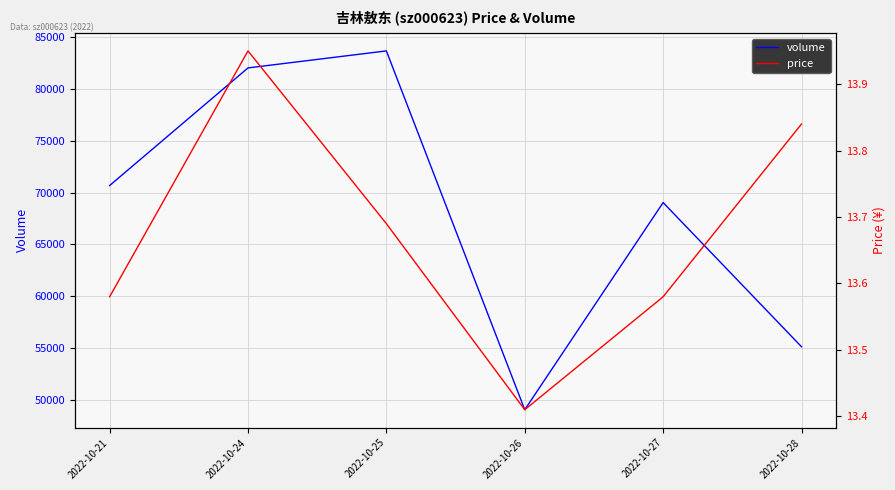

Which series has the largest range (max minus min)?

volume